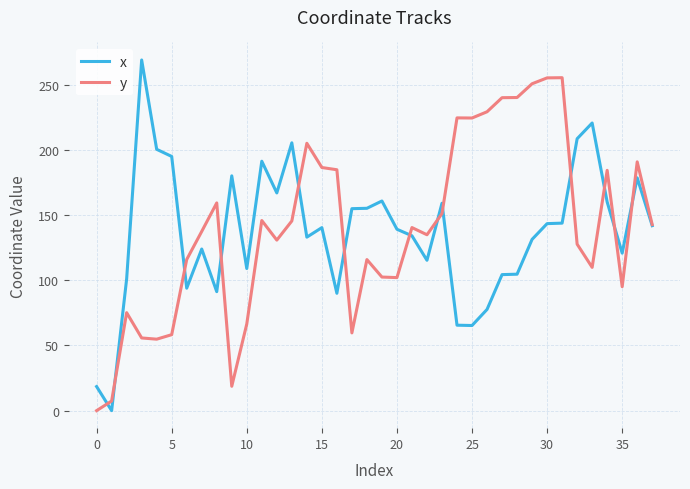

Which series has the widest spread of values?

x